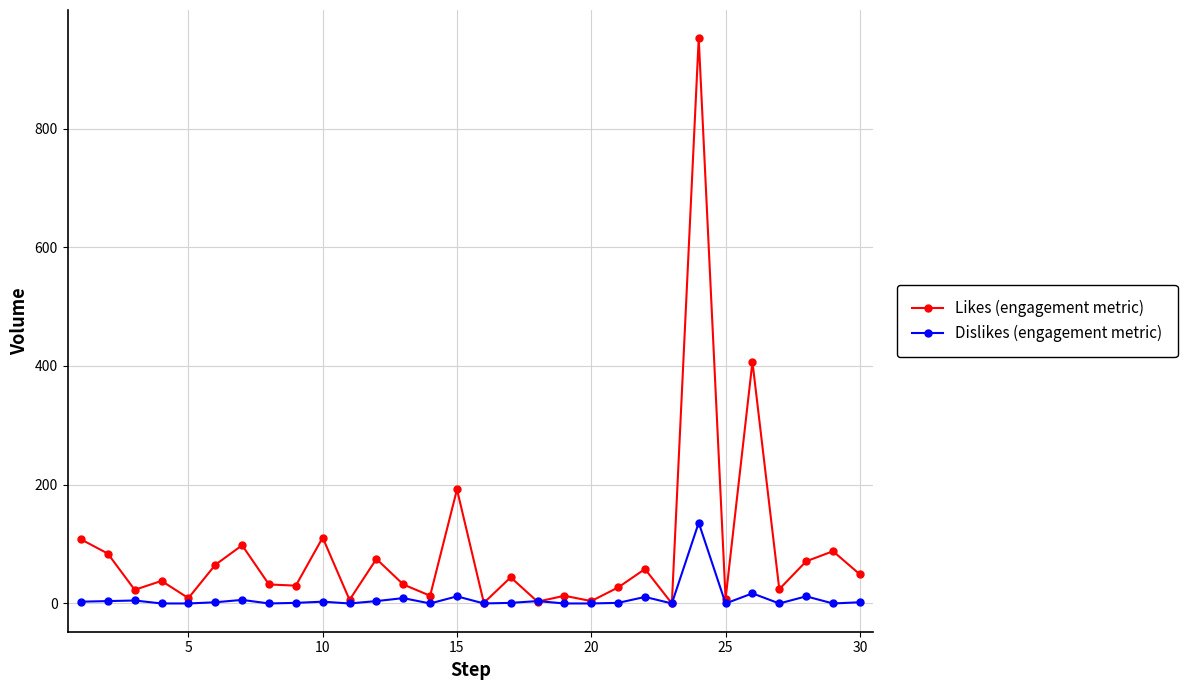

What are all the series names shown in the legend?

Likes (engagement metric), Dislikes (engagement metric)